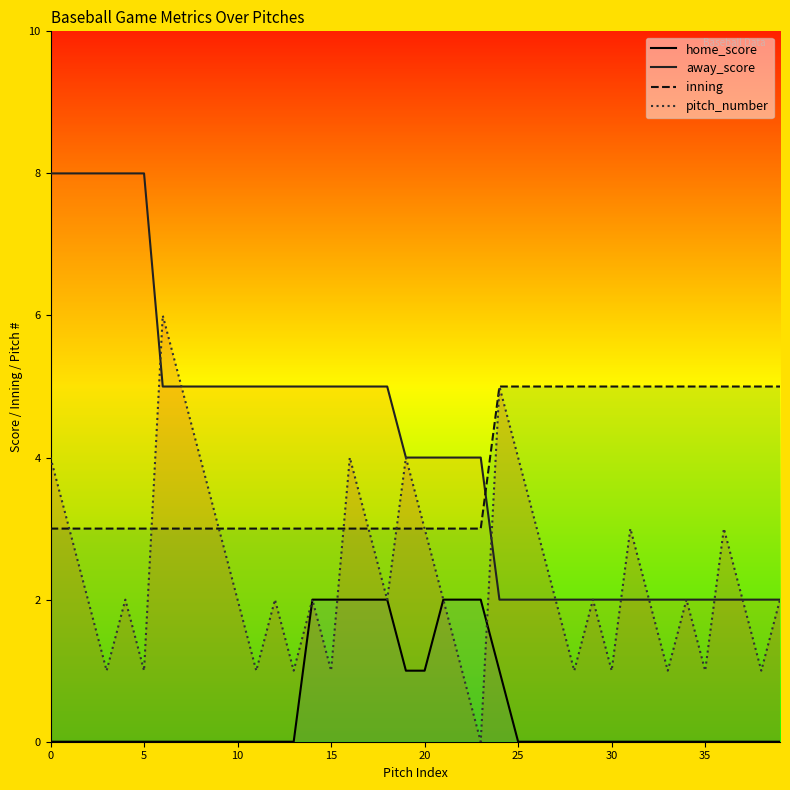

What are all the series names shown in the legend?

home_score, away_score, inning, pitch_number